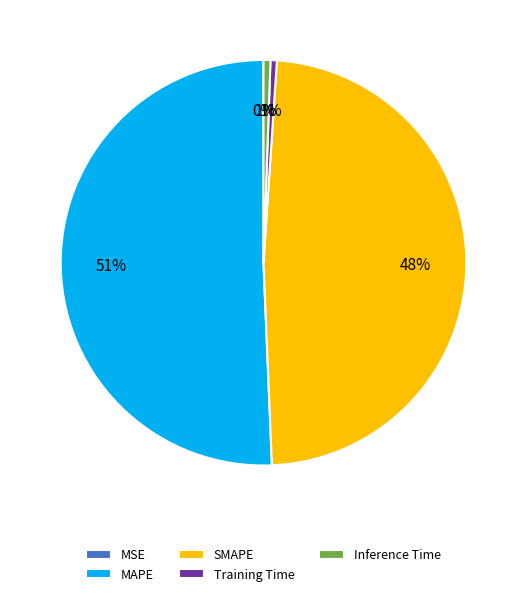

What percentage is the SMAPE slice, to the nearest percent?

48%